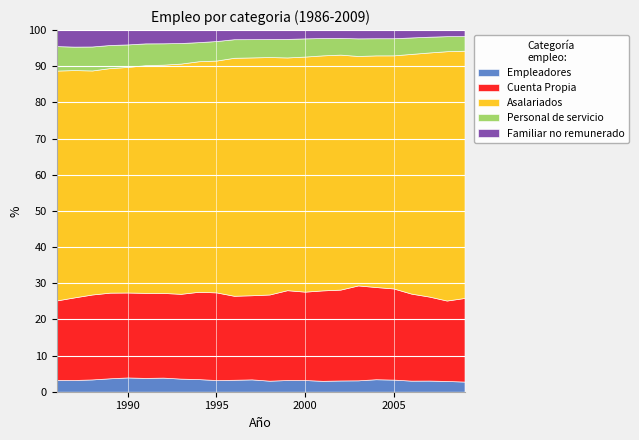

At 2002, list the series in order from smallest to largest.

Familiar no remunerado, Empleadores, Personal de servicio, Cuenta Propia, Asalariados